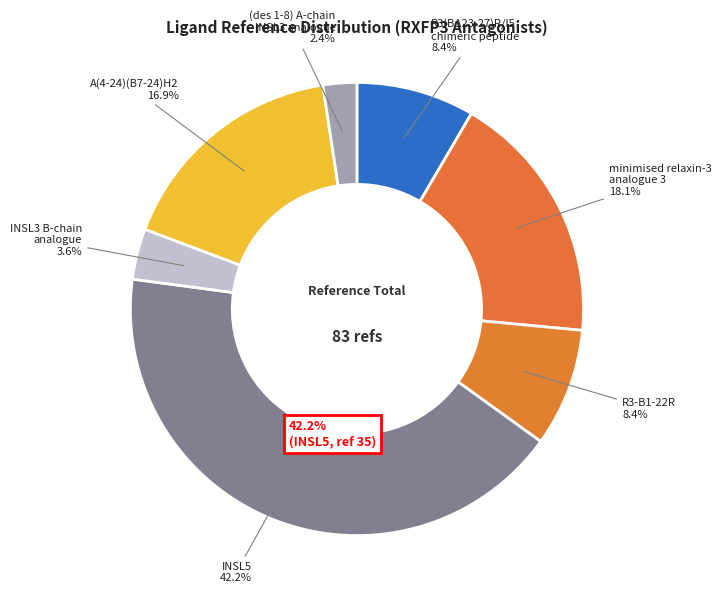

The INSL3 B-chain analogue slice represents 17% of the pie. True or false?

False